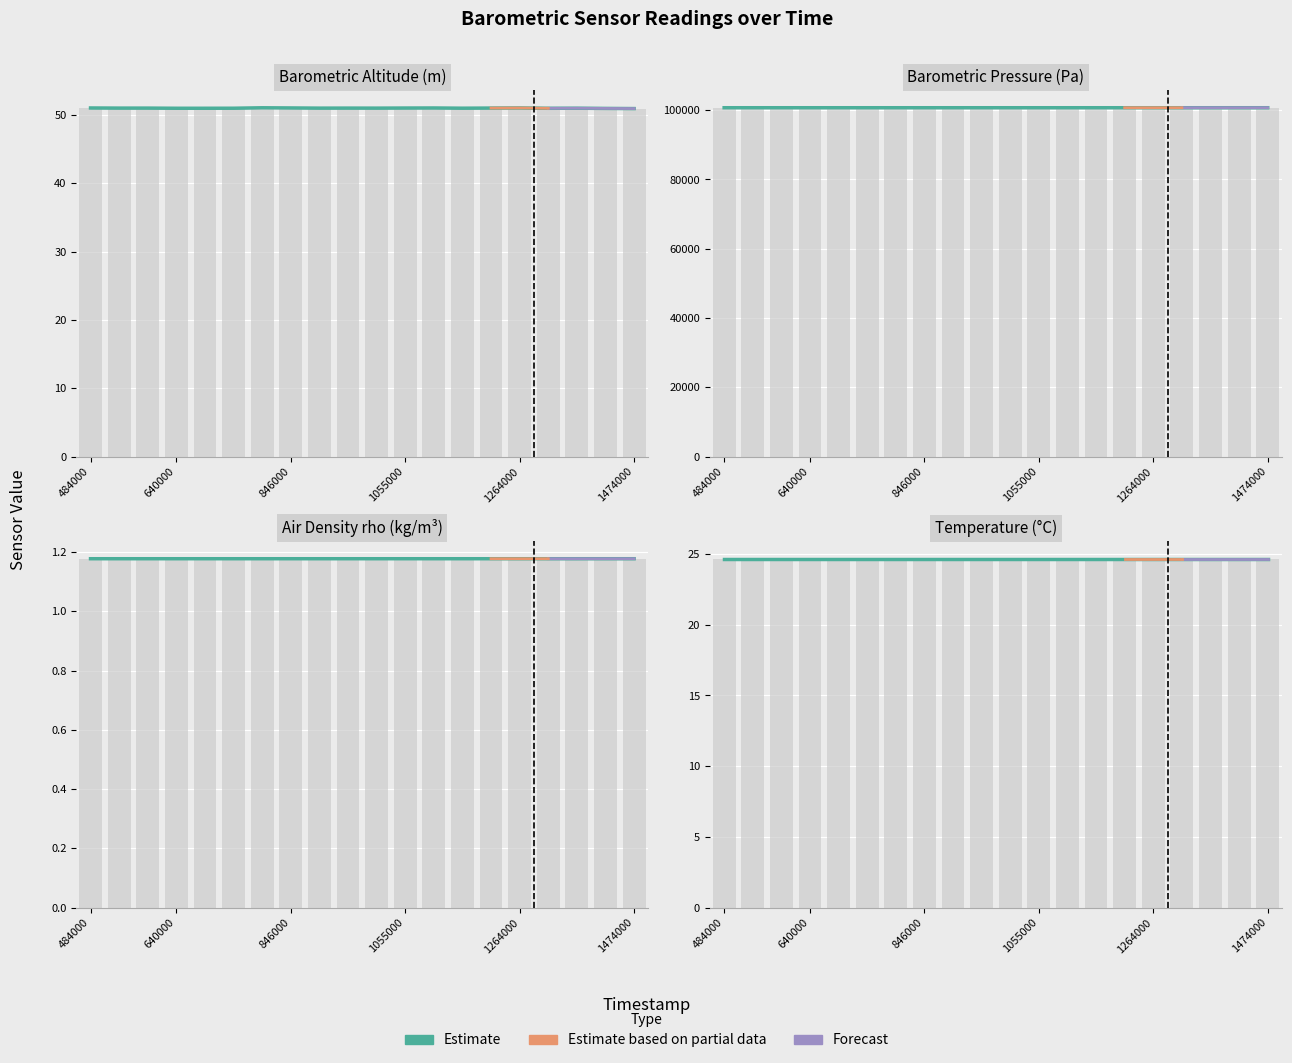

Is it true that baro_pressure_pa equals 100713.3 at 1264000?

True